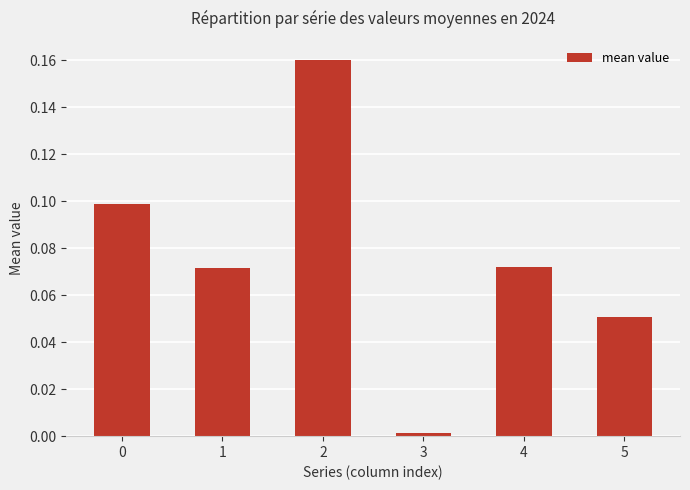

Which label corresponds to the smallest value in the chart?

3